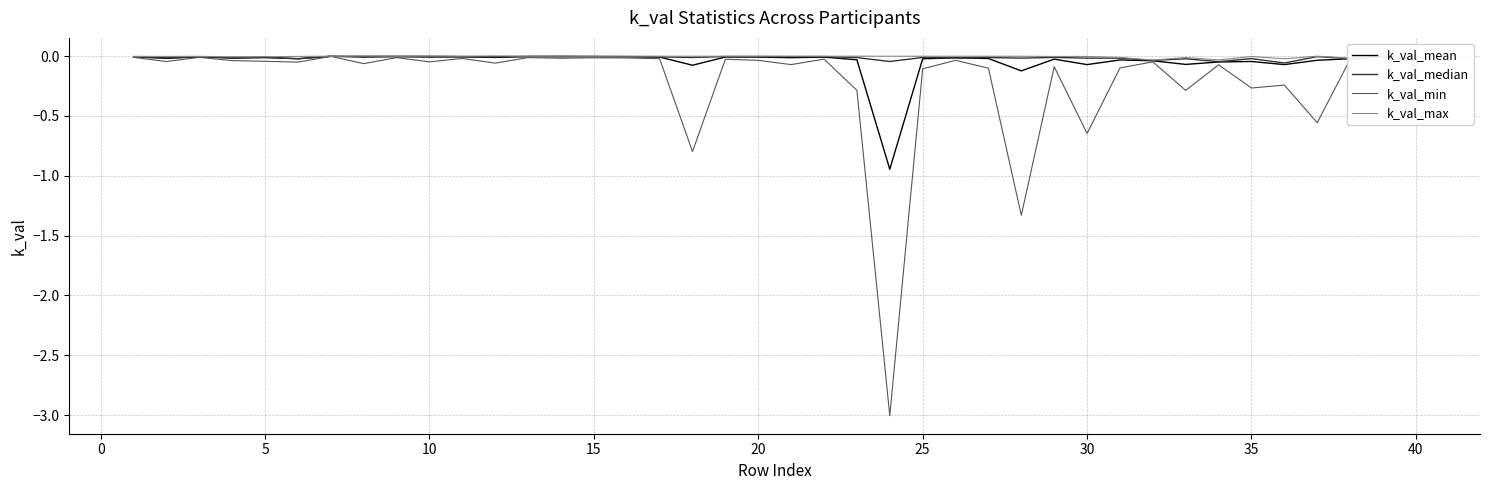

The value of k_val_mean at 10 is -0.0. True or false?

True